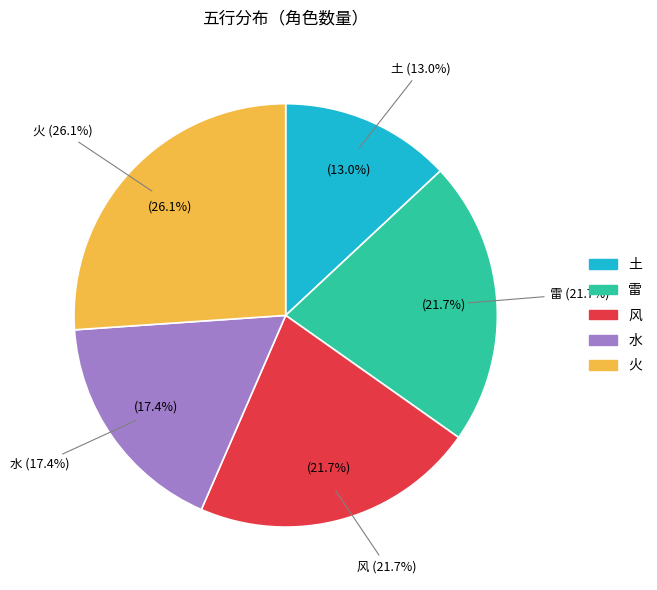

Does any single category account for the majority?

No